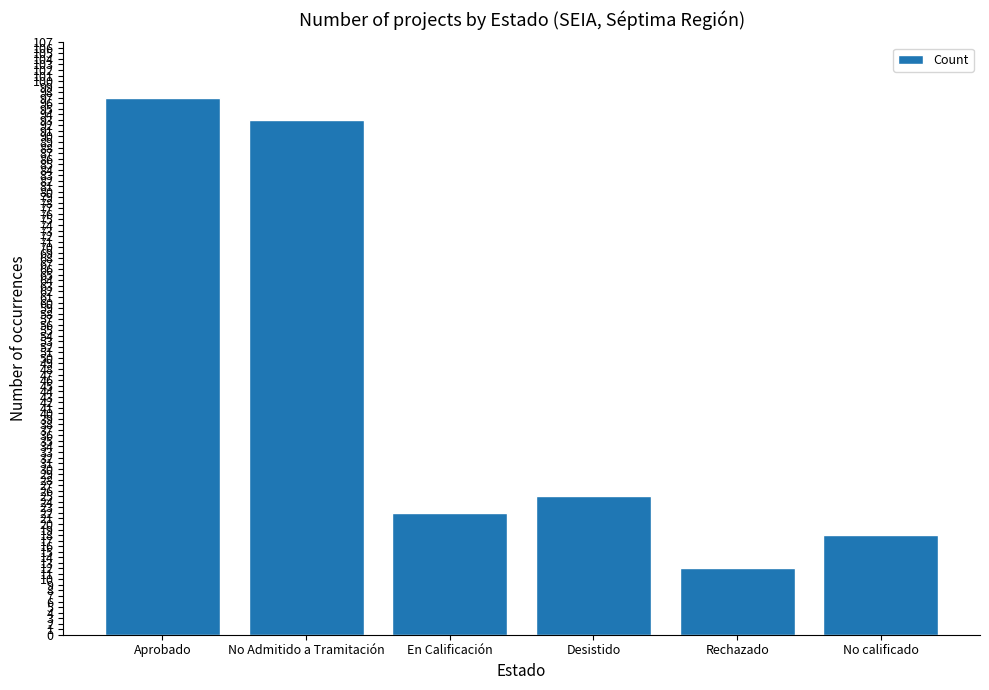

What is the value of the 3rd bar from the left?

22